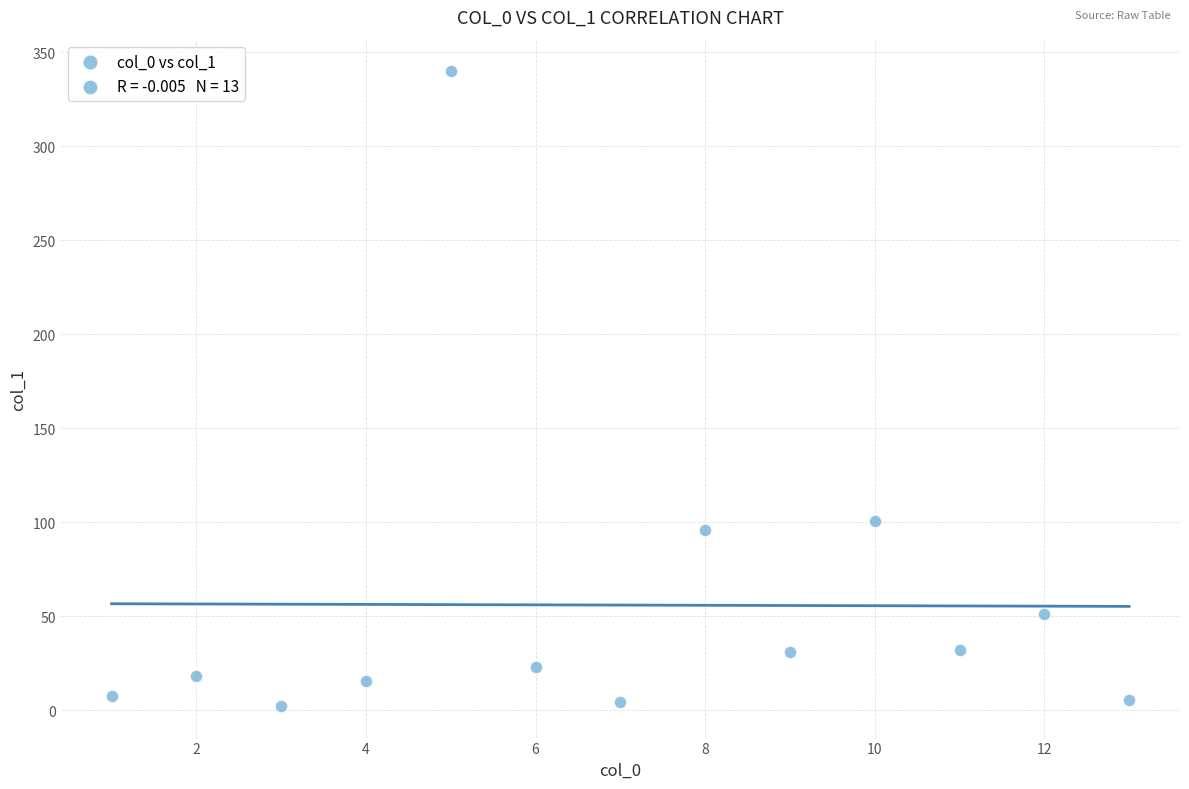

What is the range of Y values (max minus min)?

337.4